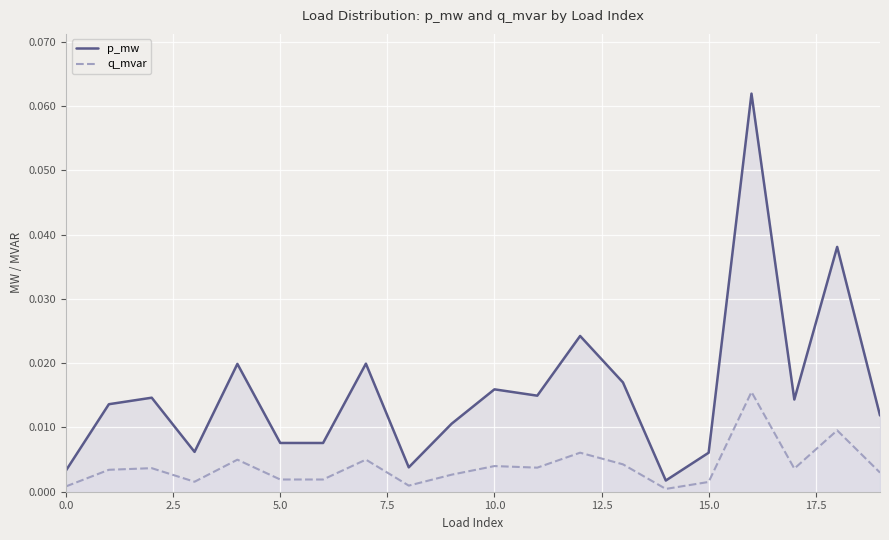

What is the label of the 8th point from the right?

12